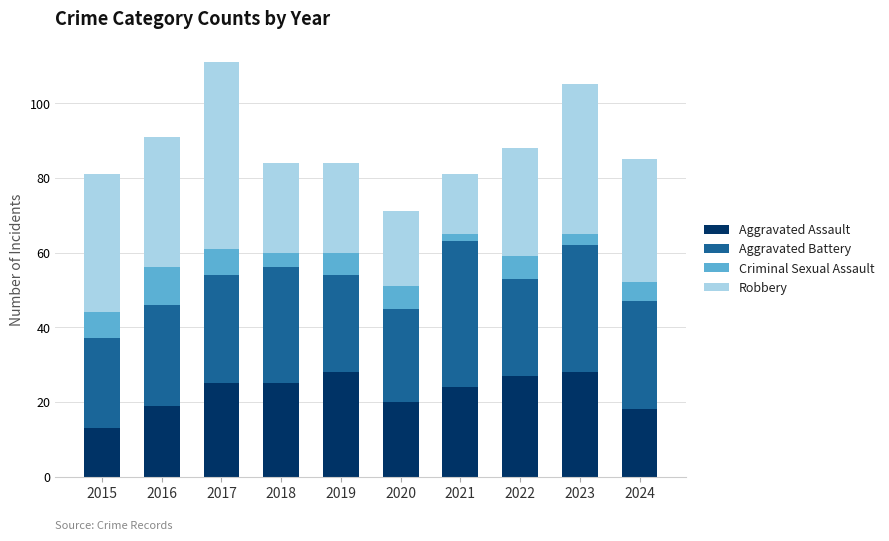

Are the bars horizontal?

No